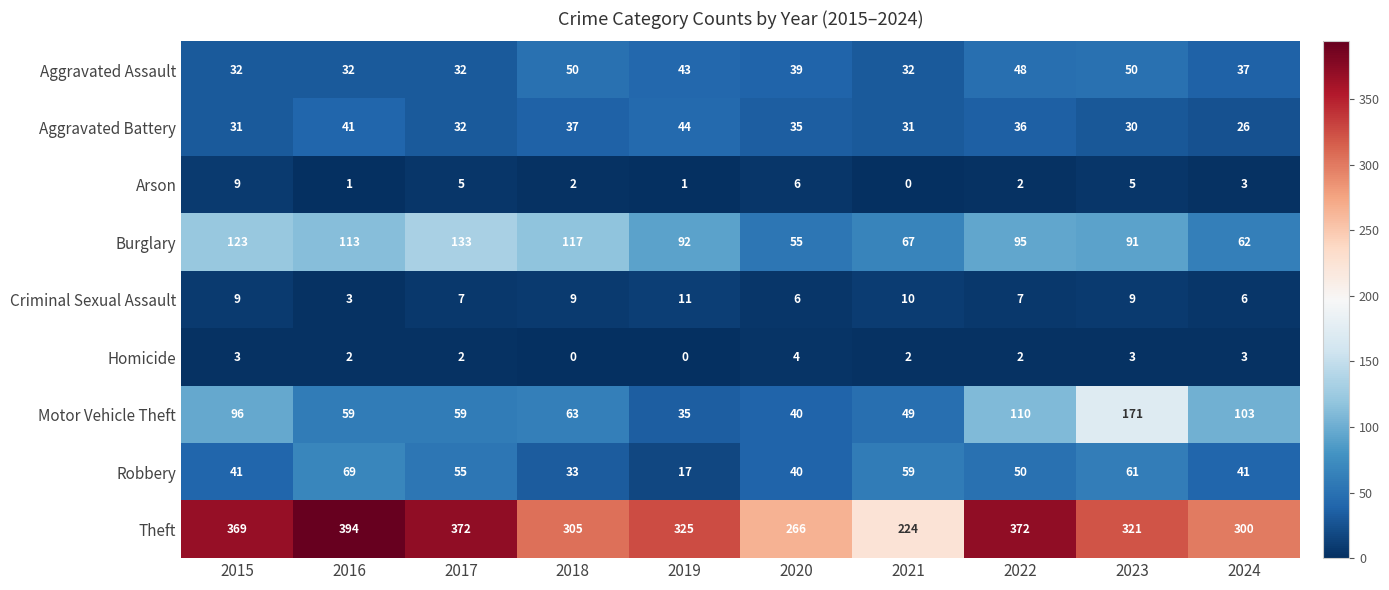

Which series has the largest range (max minus min)?

Theft